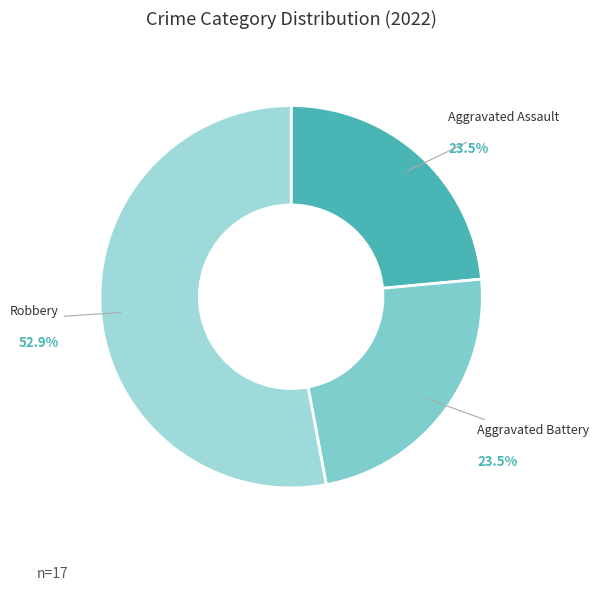

Combined, what portion of the pie is Robbery and Aggravated Battery?

76.5%